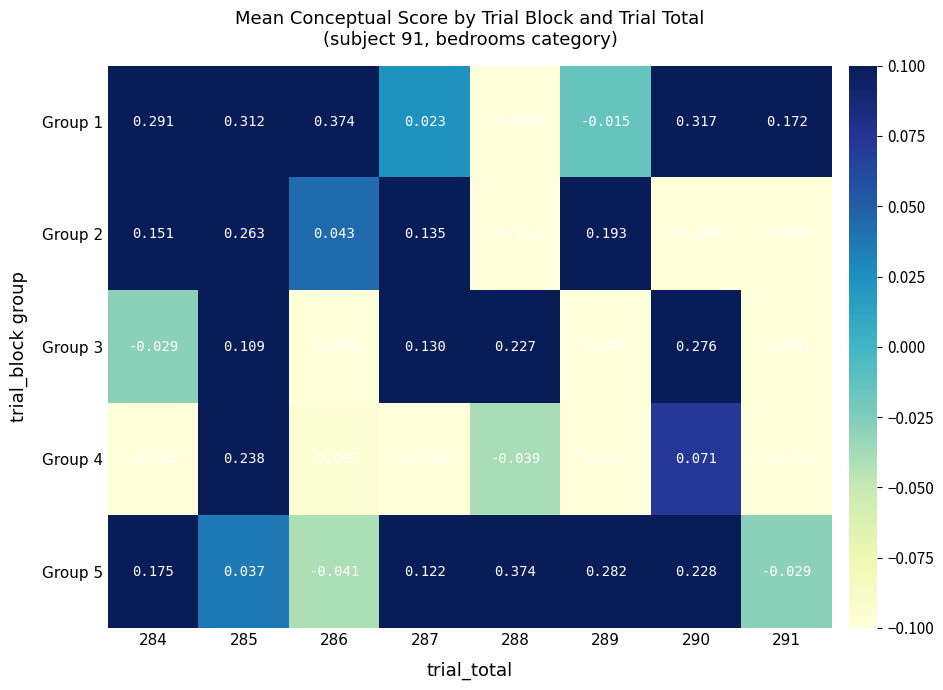

How many data points in Group 3 are less than 0?

4